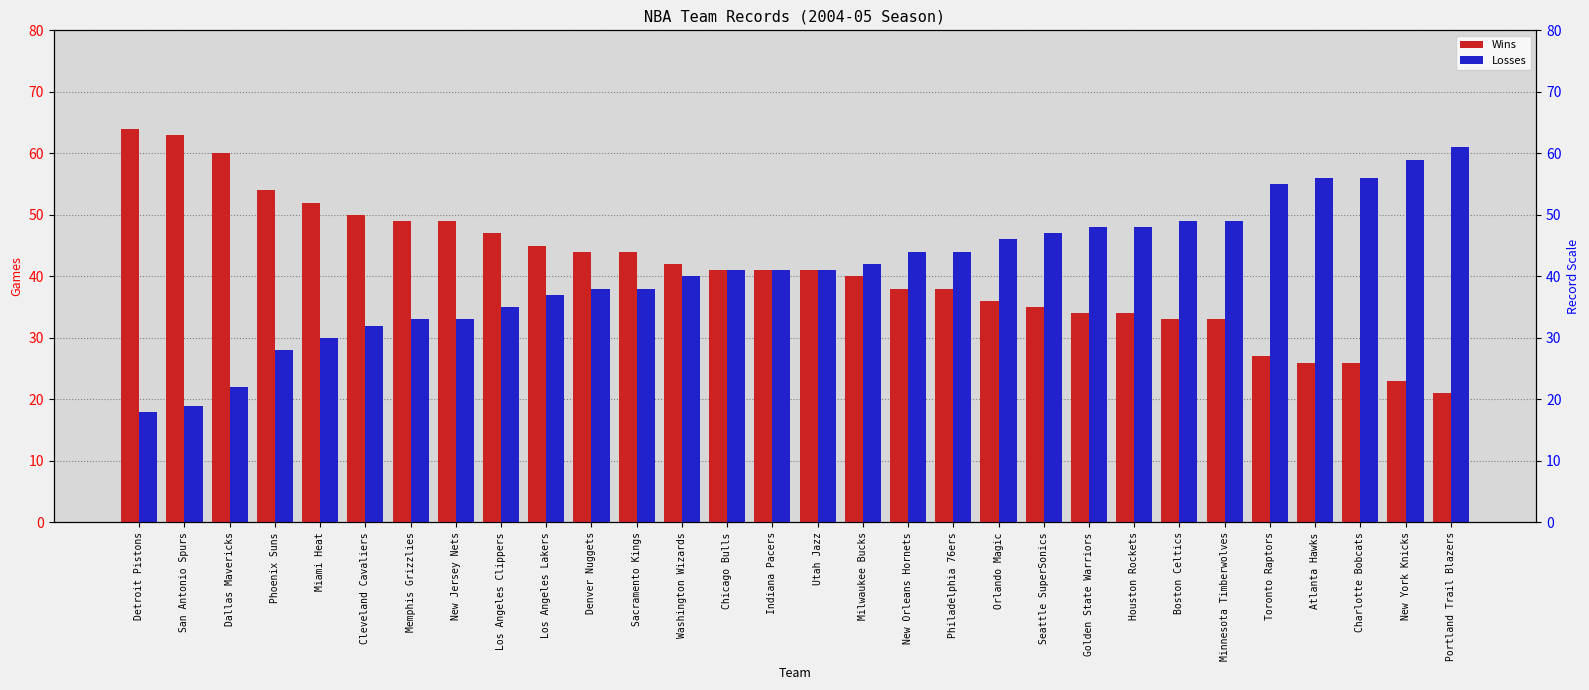

What is the highest value of the Losses series?

61